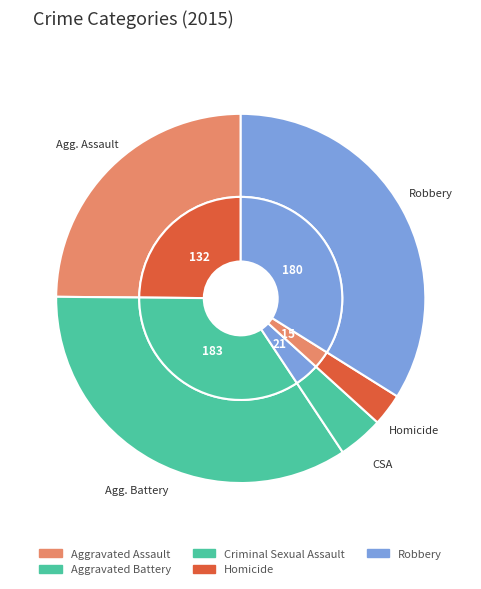

The Homicide slice represents 3% of the pie. True or false?

True